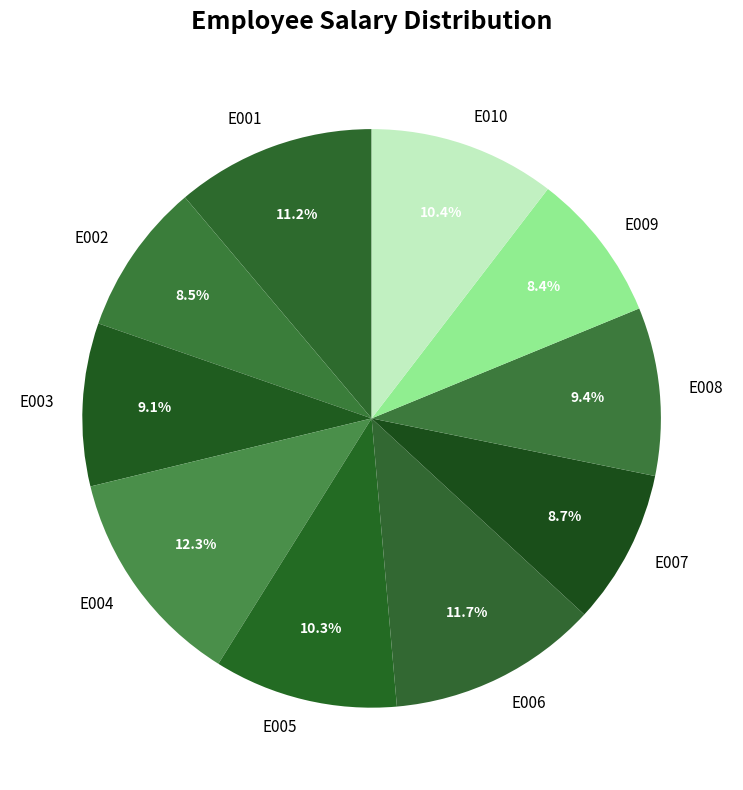

To the nearest percent, what is the average slice percentage?

10%